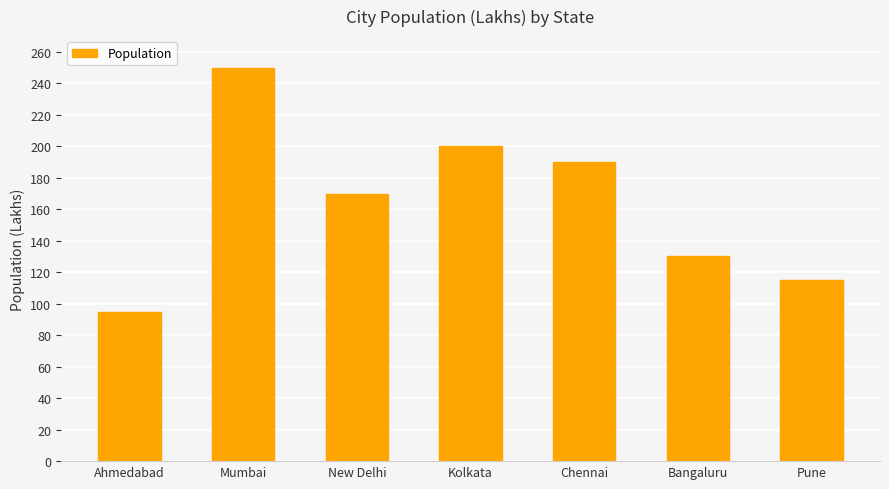

How many data points are less than 170?

3